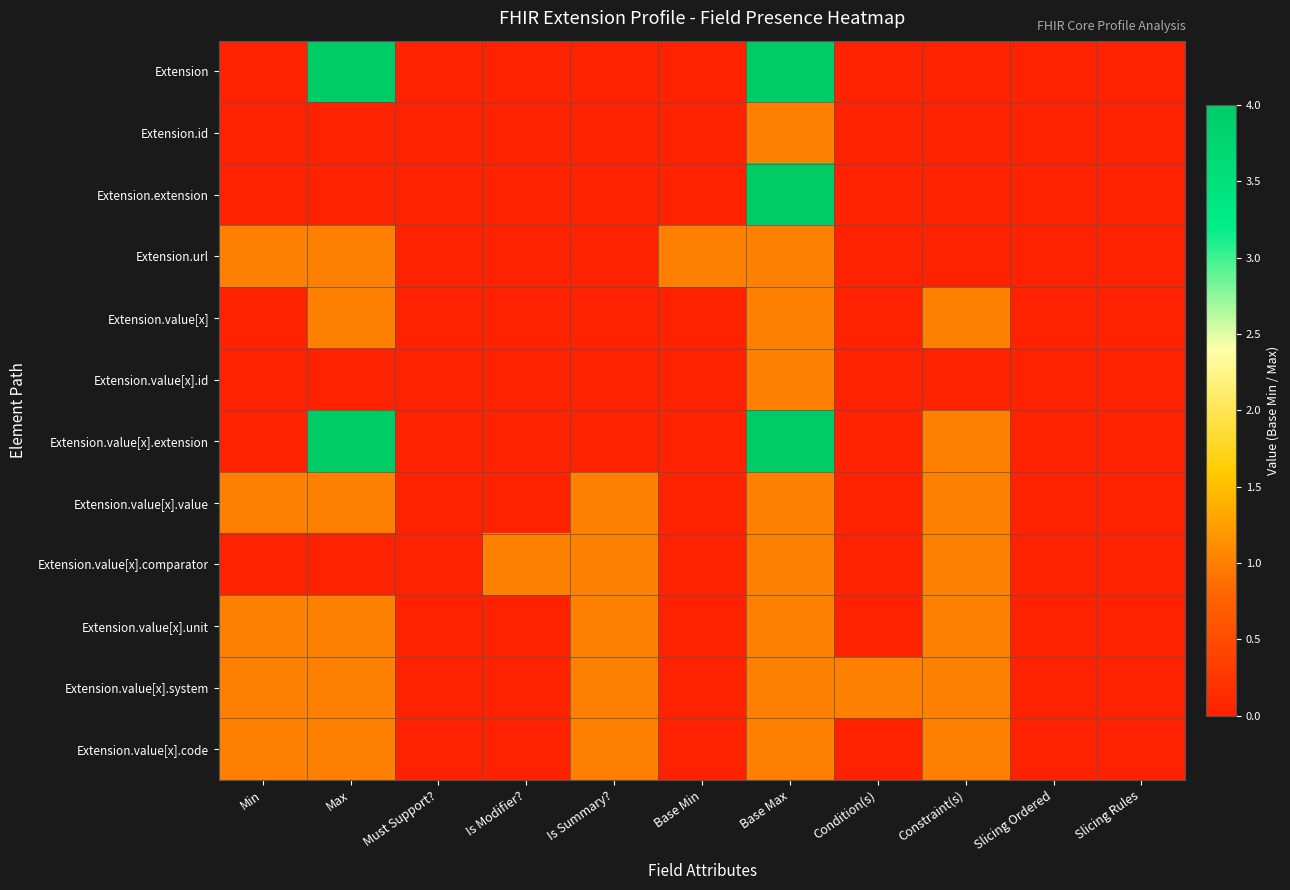

Which series has the largest total across all categories?

Extension.value[x].extension